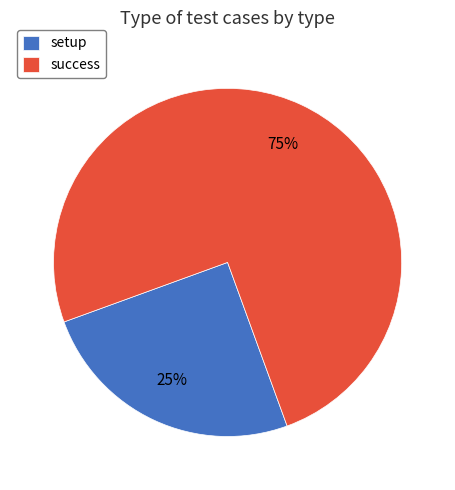

Is it true that setup is 25% of the pie?

True